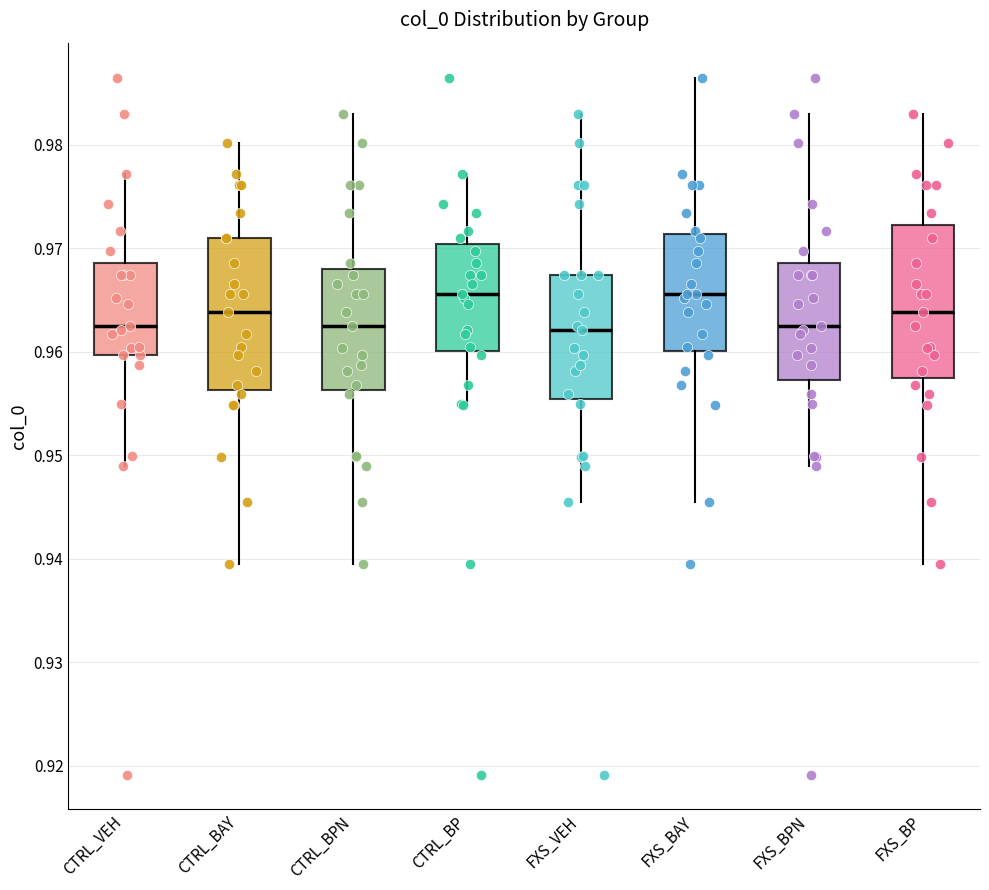

Reading left to right, transcribe this box plot: for each box, give where its median line is, the range the box spans, and where its two whiskers end, as read against the y-axis. The values are not printed on the chart, so give them approximately, as read against the axis.

CTRL_VEH: median 0.963, box 0.960 to 0.969, whiskers 0.949 to 0.977
CTRL_BAY: median 0.964, box 0.956 to 0.971, whiskers 0.940 to 0.980
CTRL_BPN: median 0.963, box 0.956 to 0.968, whiskers 0.940 to 0.983
CTRL_BP: median 0.966, box 0.960 to 0.970, whiskers 0.955 to 0.977
FXS_VEH: median 0.962, box 0.955 to 0.967, whiskers 0.945 to 0.983
FXS_BAY: median 0.966, box 0.960 to 0.971, whiskers 0.945 to 0.987
FXS_BPN: median 0.963, box 0.957 to 0.969, whiskers 0.949 to 0.983
FXS_BP: median 0.964, box 0.957 to 0.972, whiskers 0.940 to 0.983